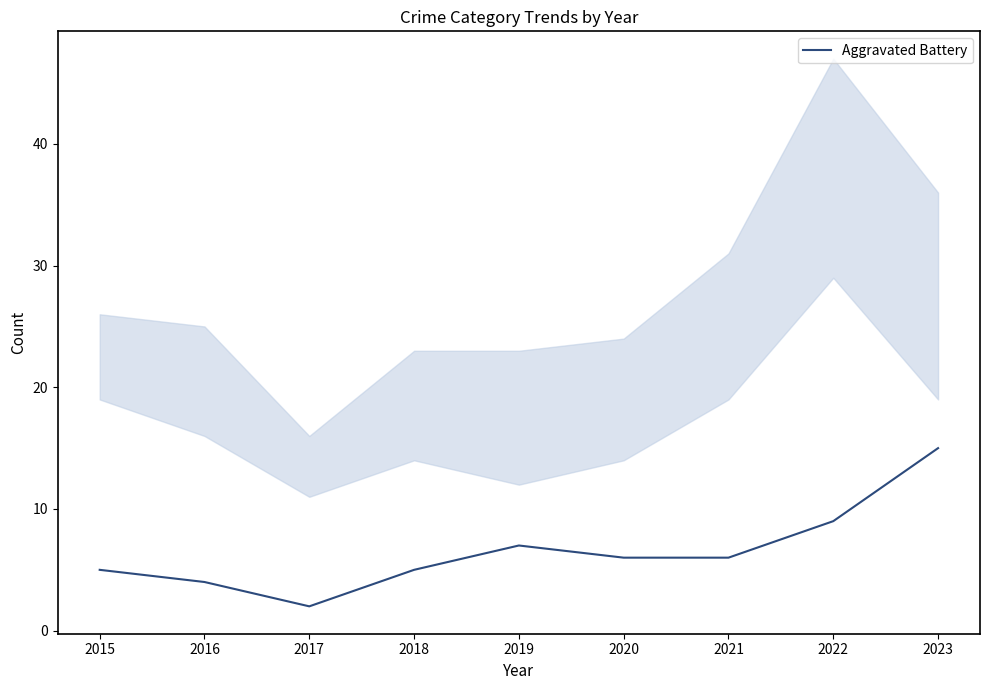

At which label does the data first exceed 6?

2019